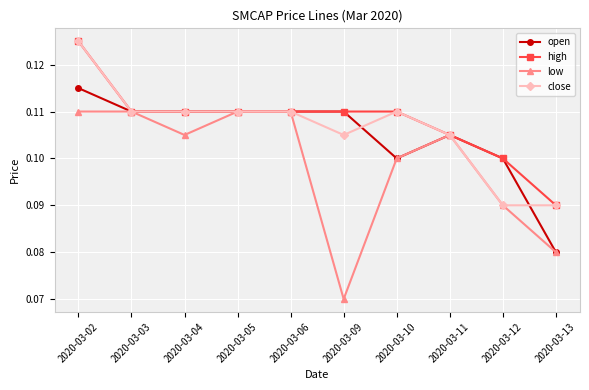

Which series has the largest total across all categories?

high